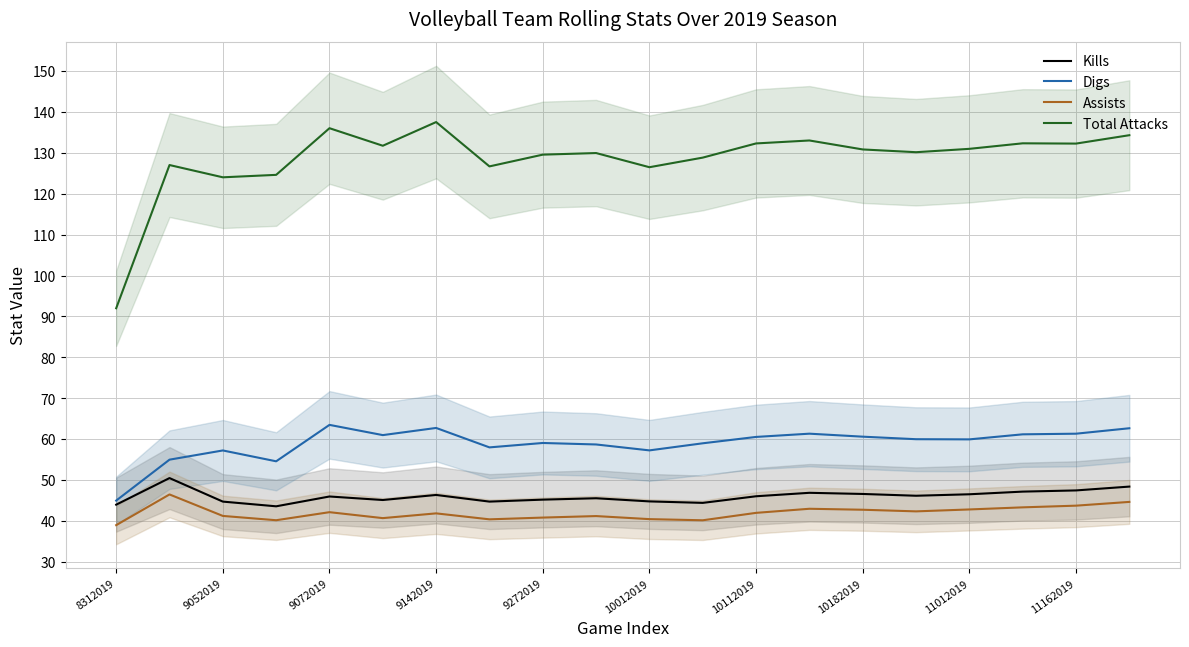

What is the sum of the Digs values at 10182019 and 10112019?

121.2